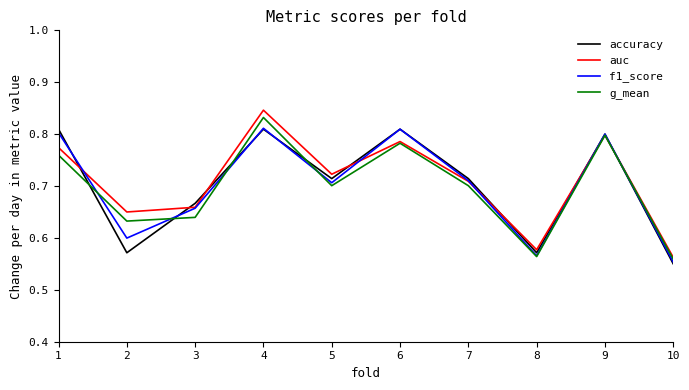

Which category has the lowest value across all series?

10